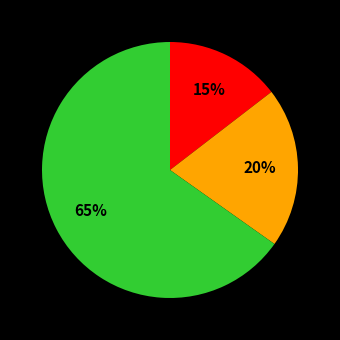

To the nearest percent, what is the average slice percentage?

33%